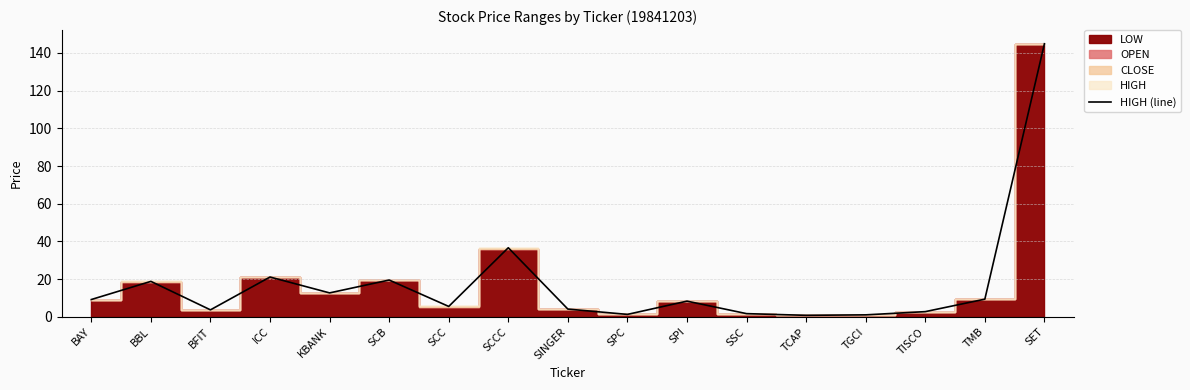

Does the chart display data point markers on the line(s)?

No